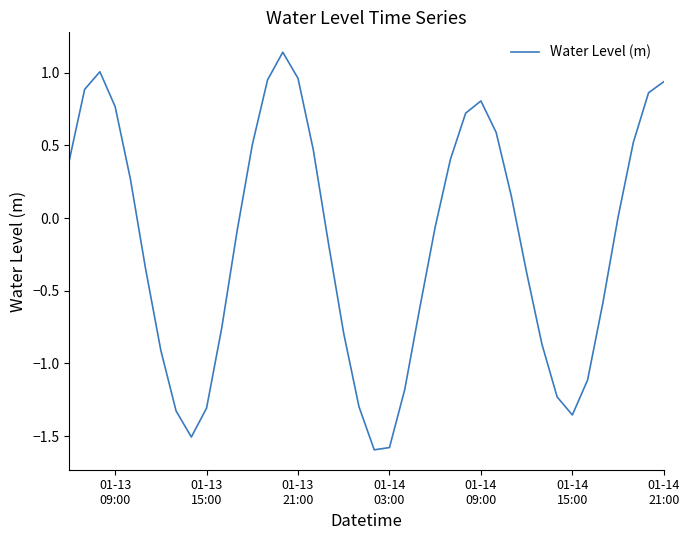

What is the smallest value displayed?

-1.6